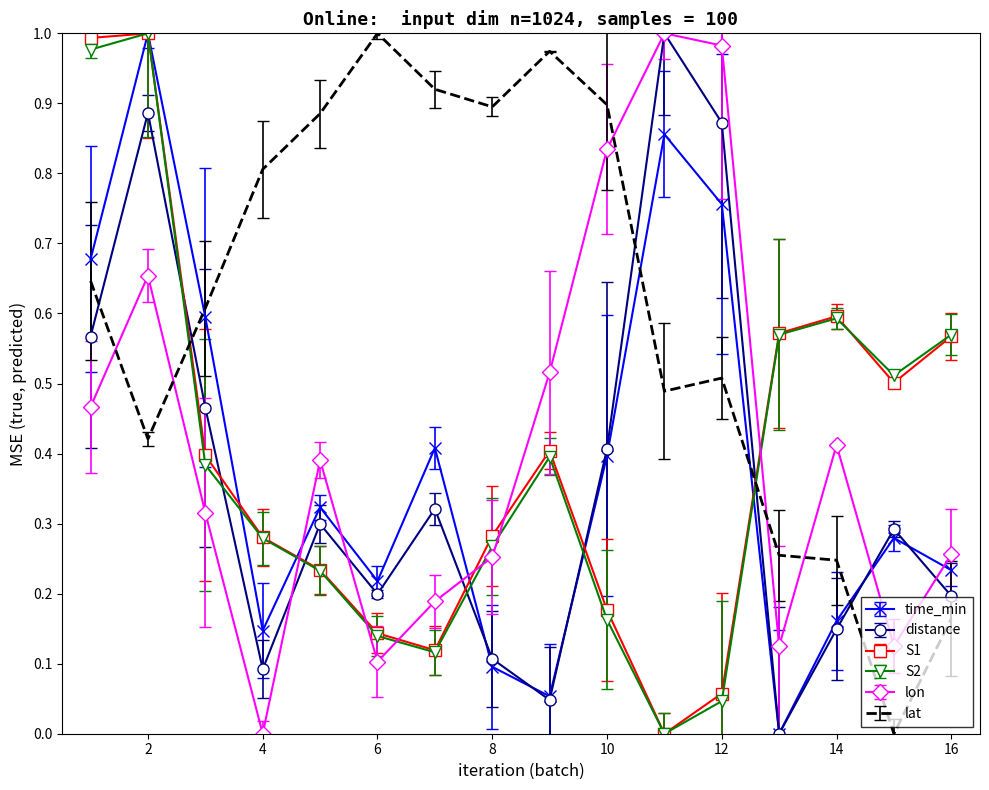

How many times do time_min and lon cross each other?

5